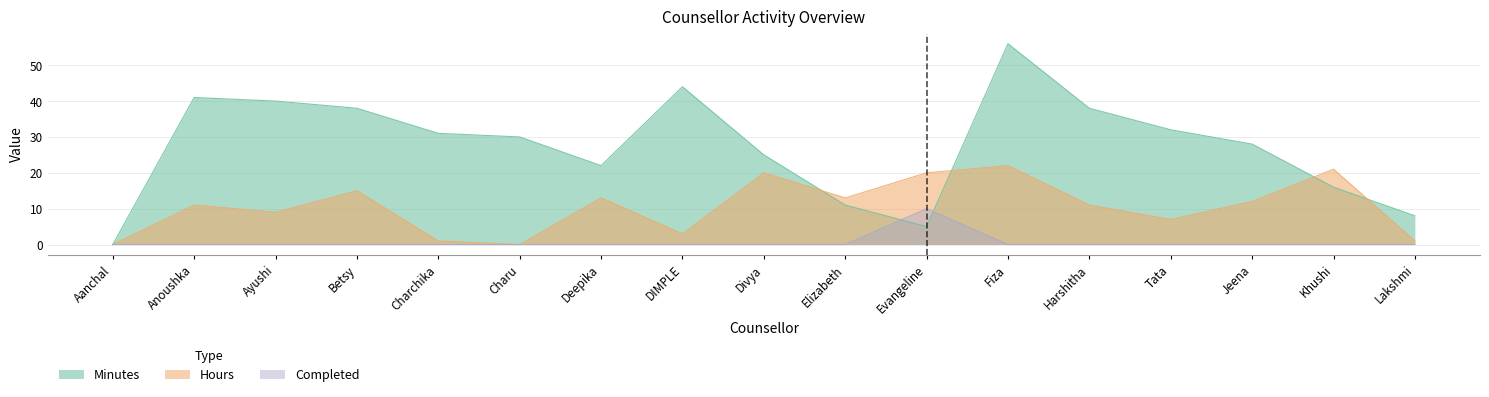

What is the value of the Minutes point at the 10th from the left?

11